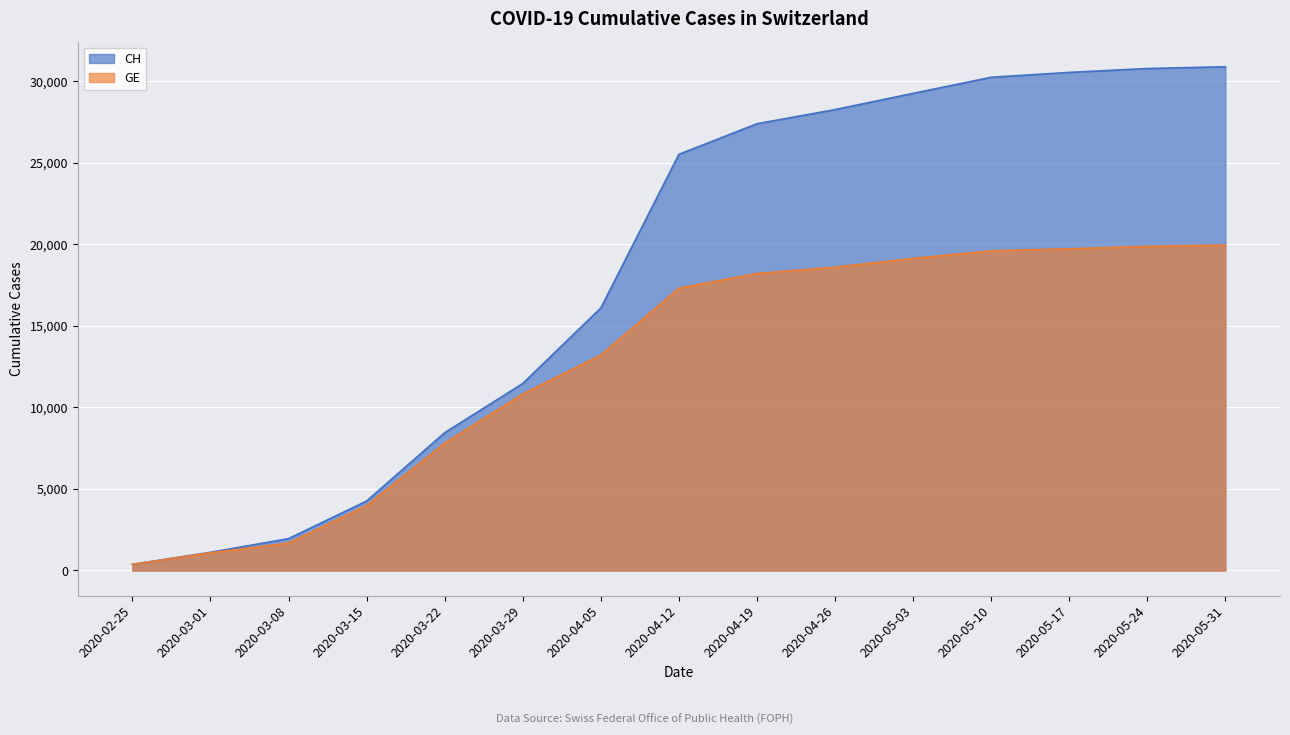

What position from the right is 2020-04-05?

9